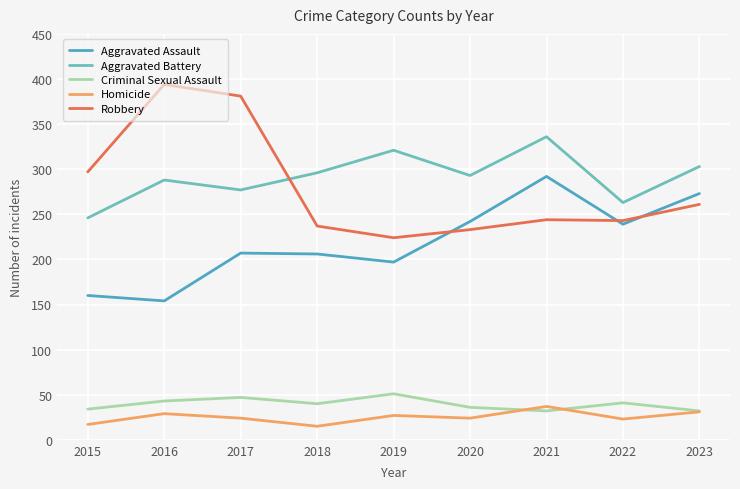

At which label is Robbery closest to 309?

2015